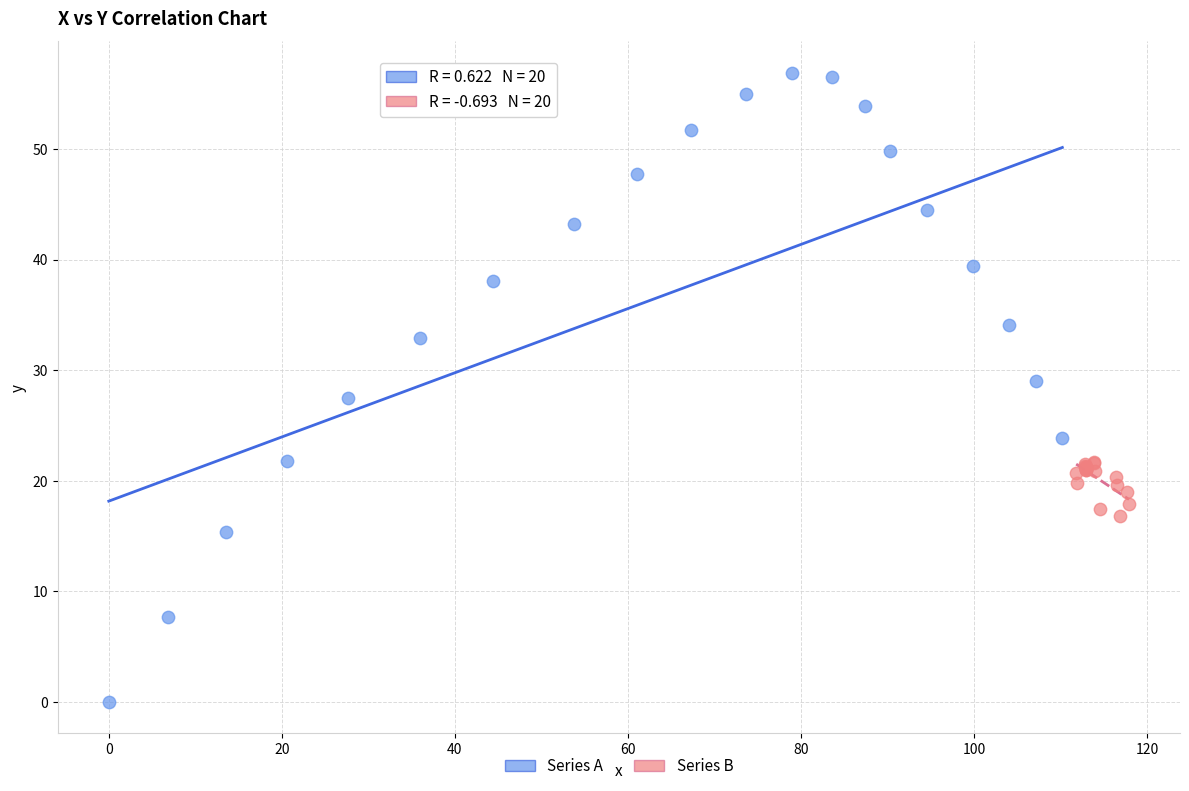

What are all the series names shown in the legend?

Series A, Series B